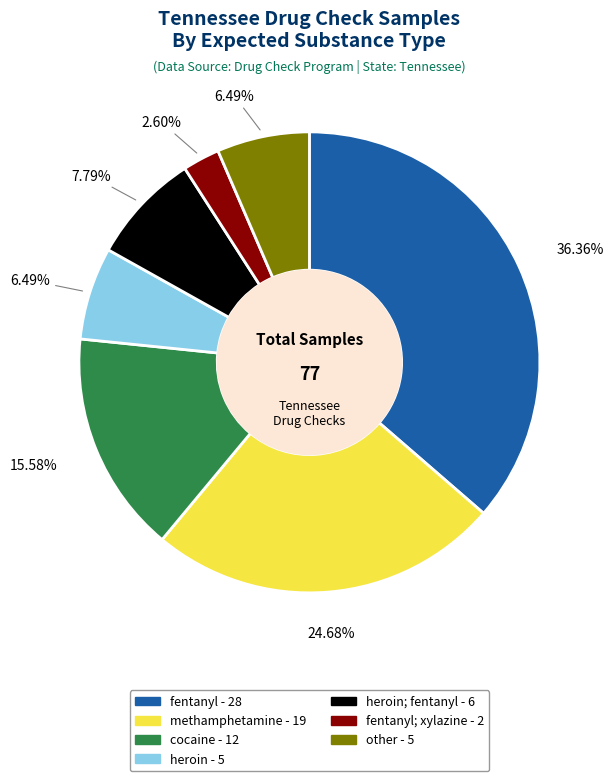

Does any single category account for the majority?

No